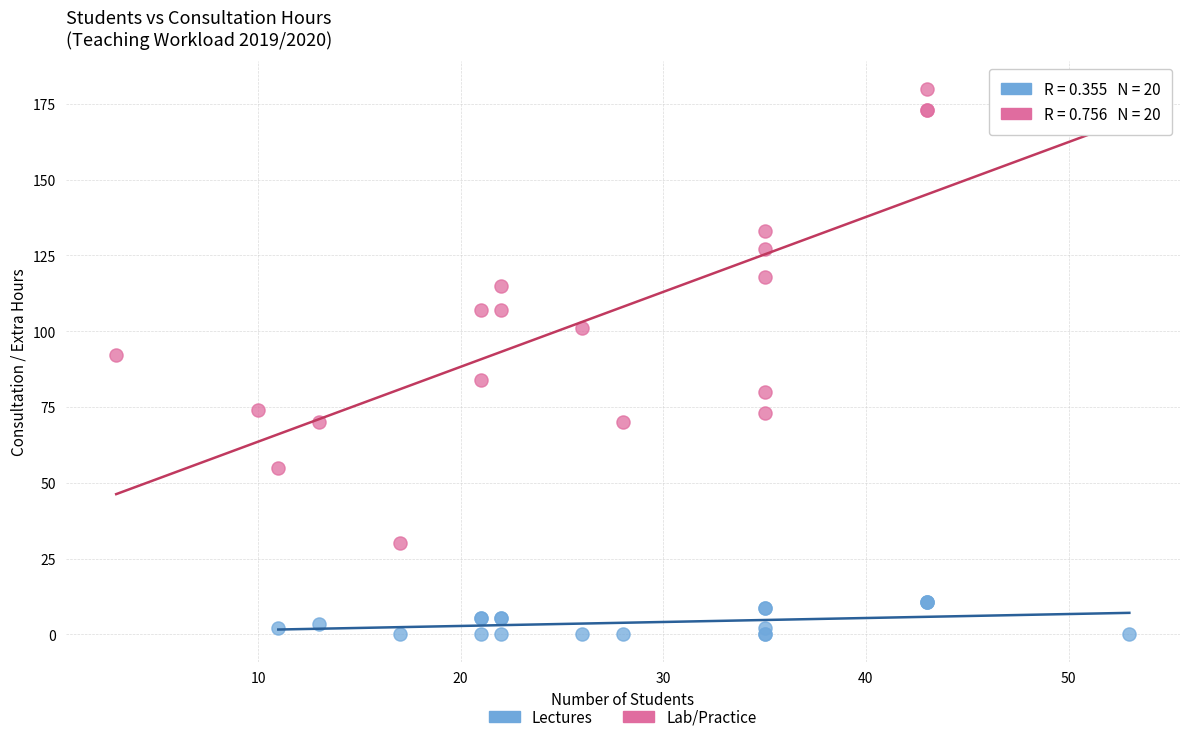

Which series has the widest spread of Y values?

Lab/Practice